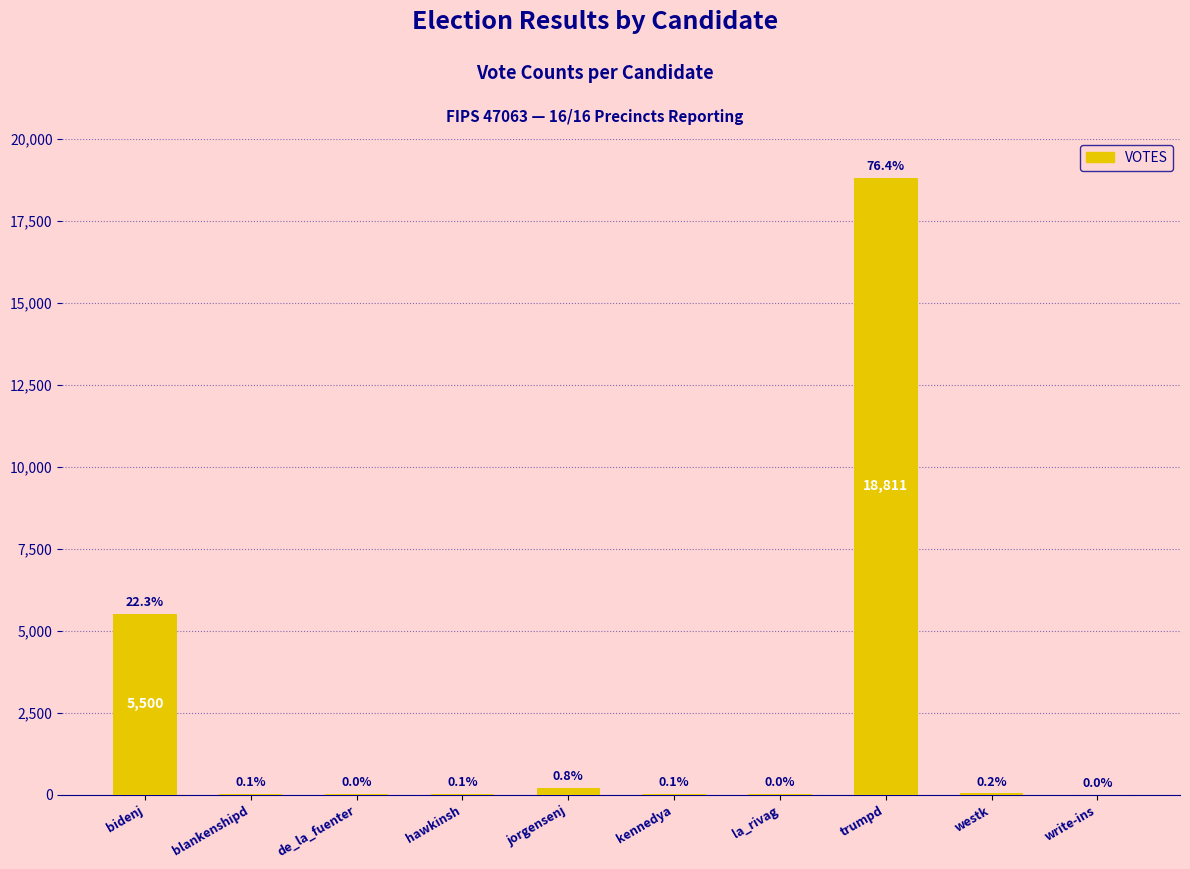

Where is the data nearest to the value 9405?

bidenj